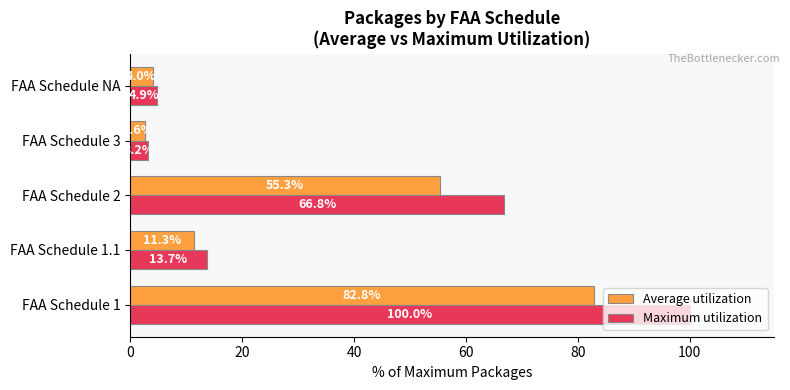

At how many categories does at least one series exceed 84?

1